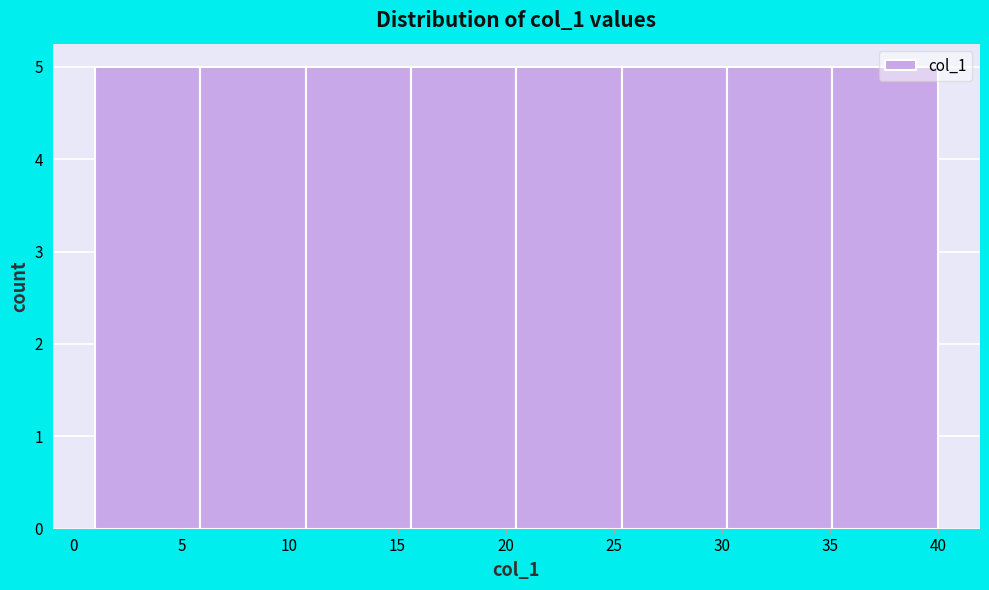

What is the height of the bar covering 25.5 to 30.5 on the x-axis? Neither the bar edges nor the heights are printed on the chart, so give them approximately, as read against the axes.

5